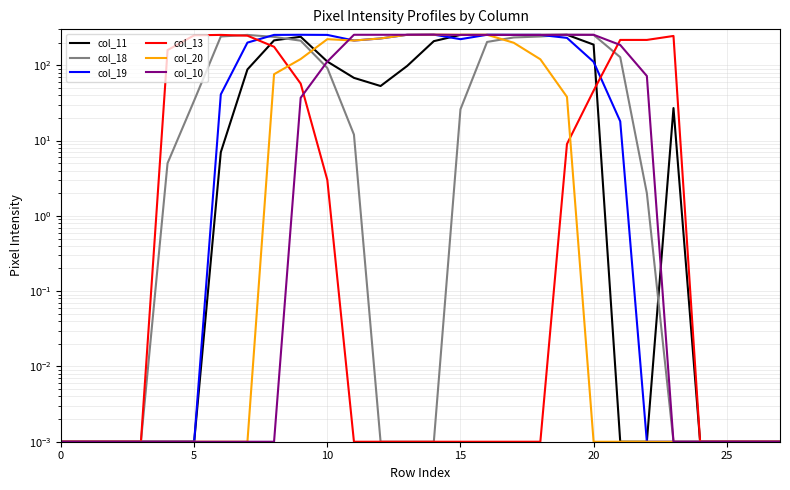

How many times do col_11 and col_18 cross each other?

2